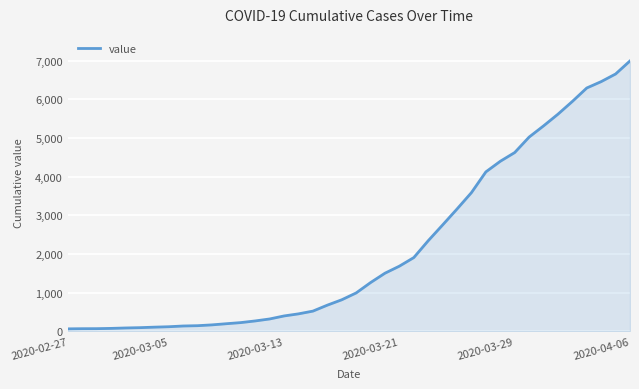

What is the greatest value displayed?

6995